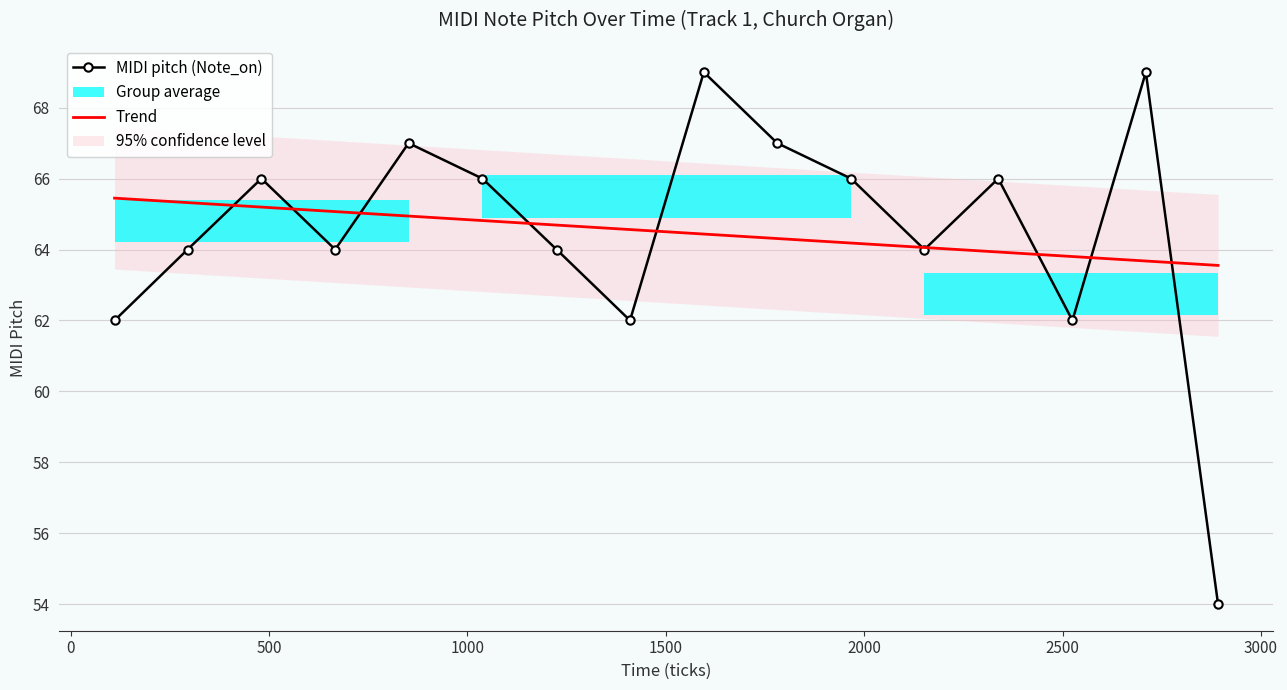

Does the chart display data point markers on the line(s)?

Yes